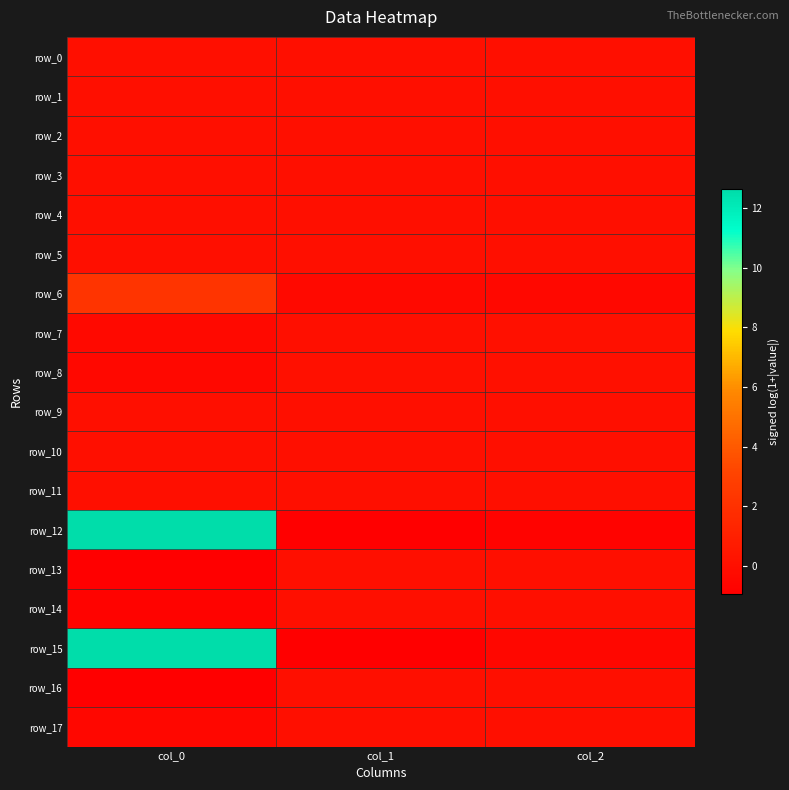

Which category has the lowest value across all series?

col_1